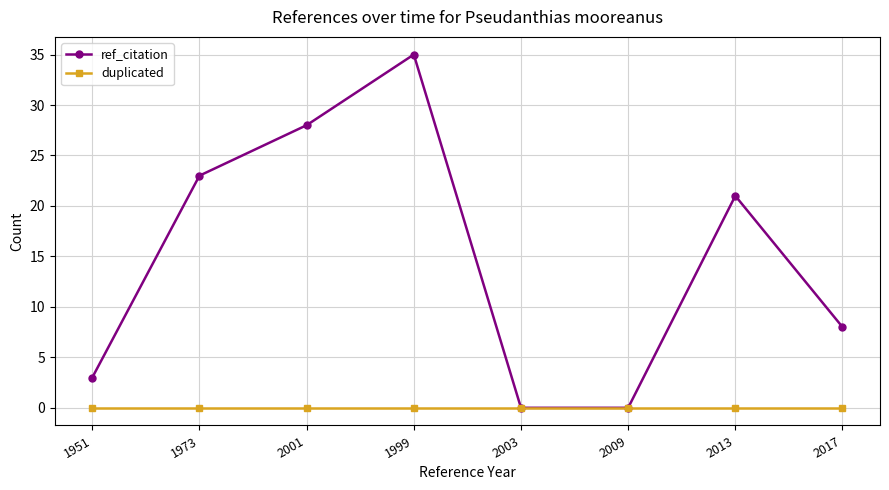

What is the sum of all ref_citation values?

118